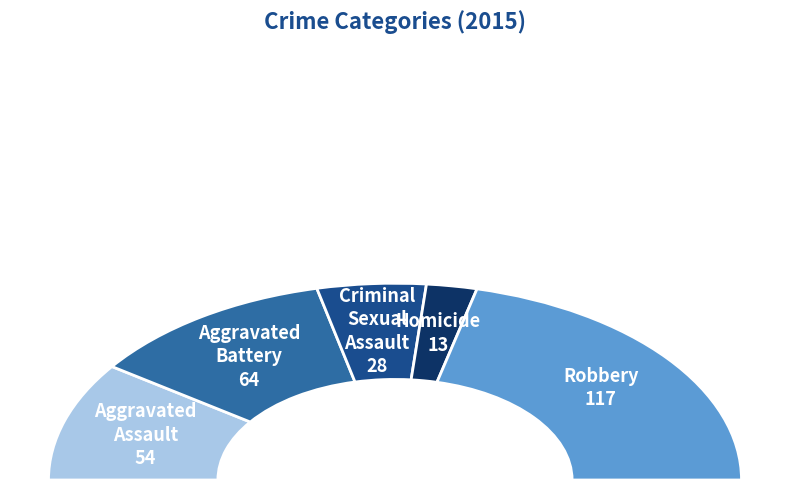

How many slices are in this pie chart?

5